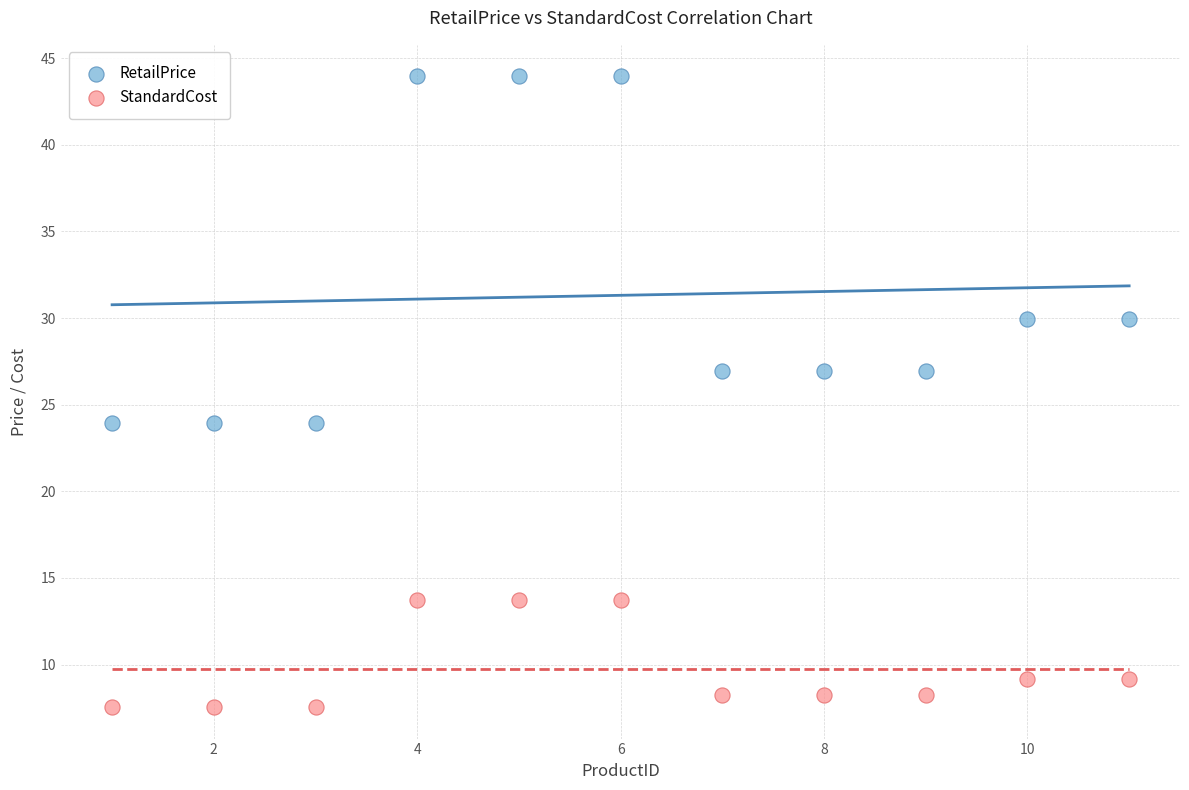

Which series has the largest Y range (max minus min)?

RetailPrice